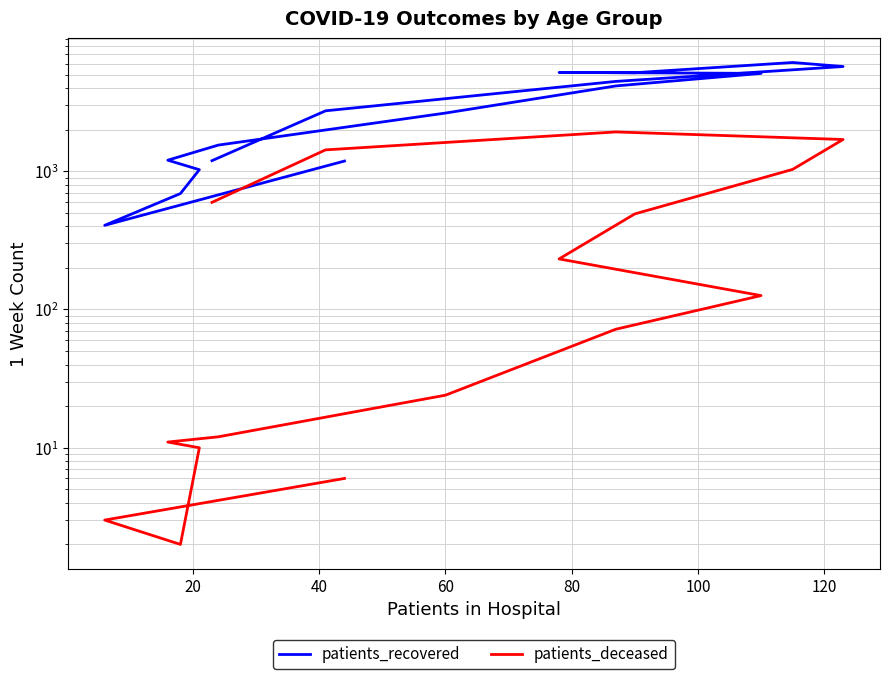

Is it true that patients_recovered equals 1126 at 40?

False